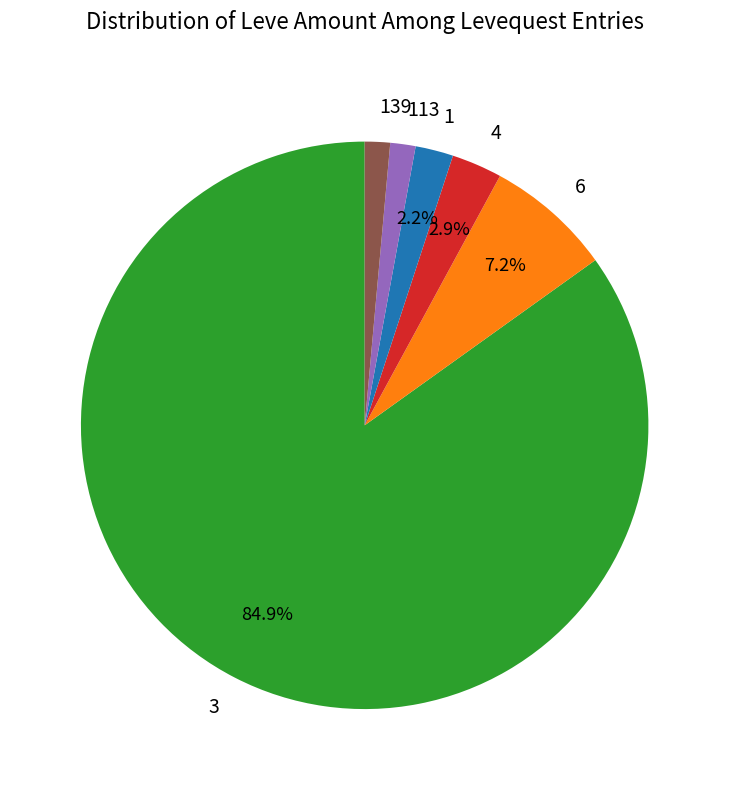

Is there a majority slice in this chart?

Yes